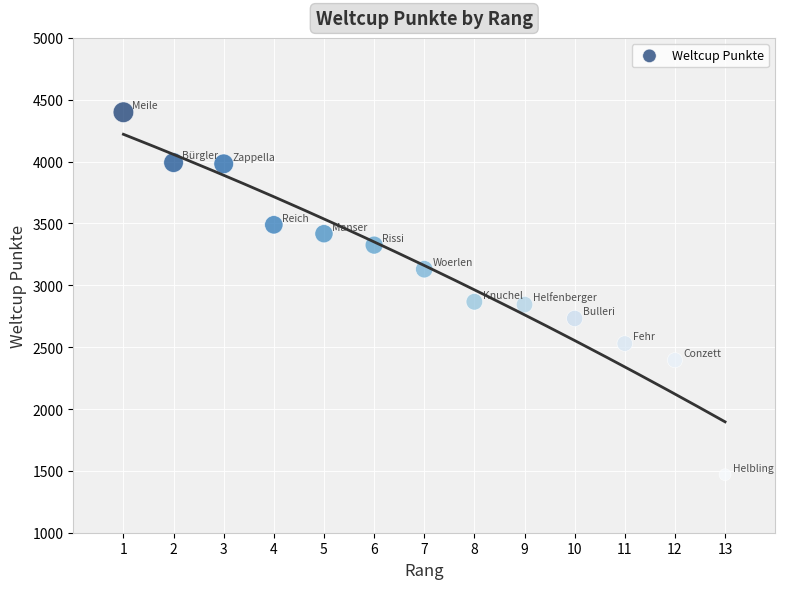

What is the range of Y values (max minus min)?

2930